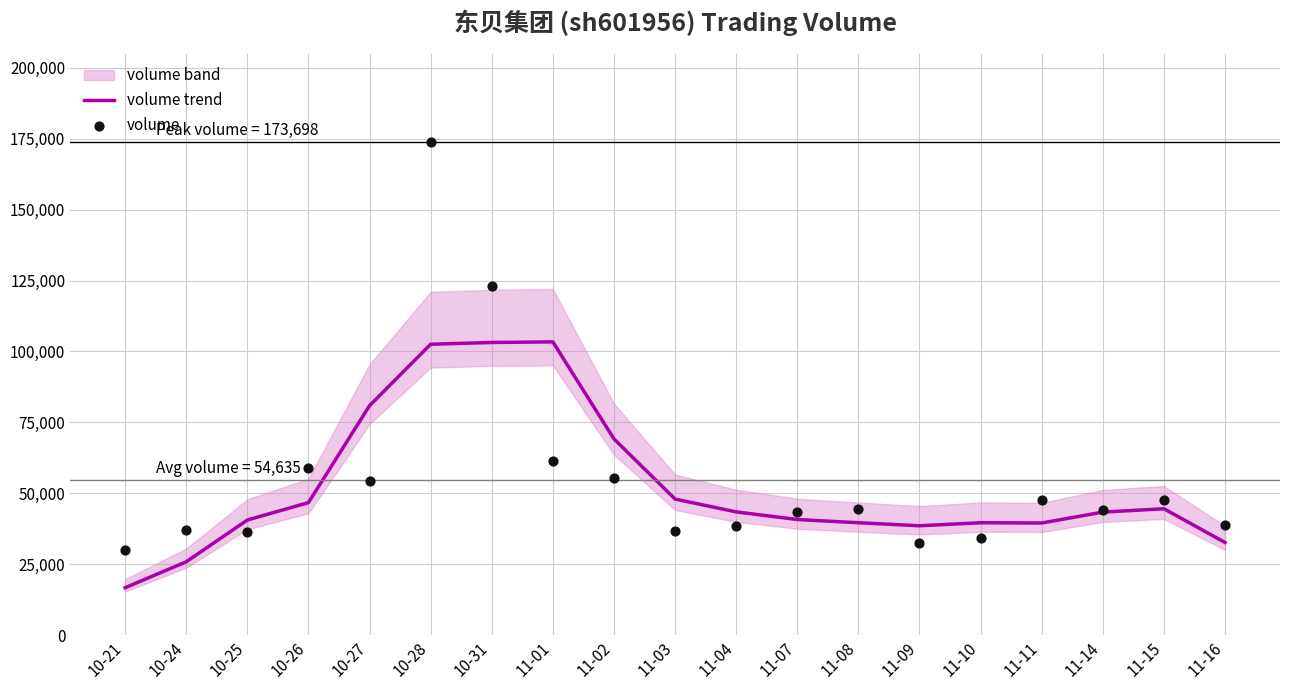

Which series has the largest Y range (max minus min)?

volume